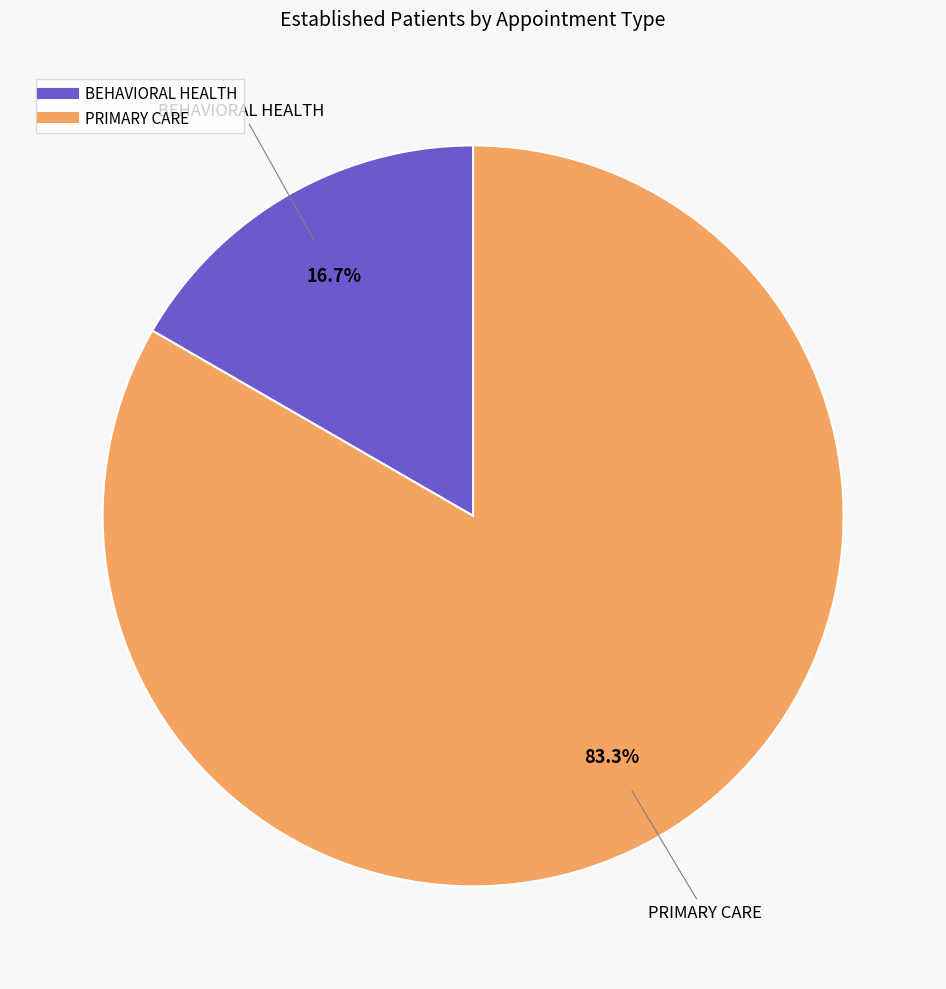

Between BEHAVIORAL HEALTH and PRIMARY CARE, which is larger?

PRIMARY CARE